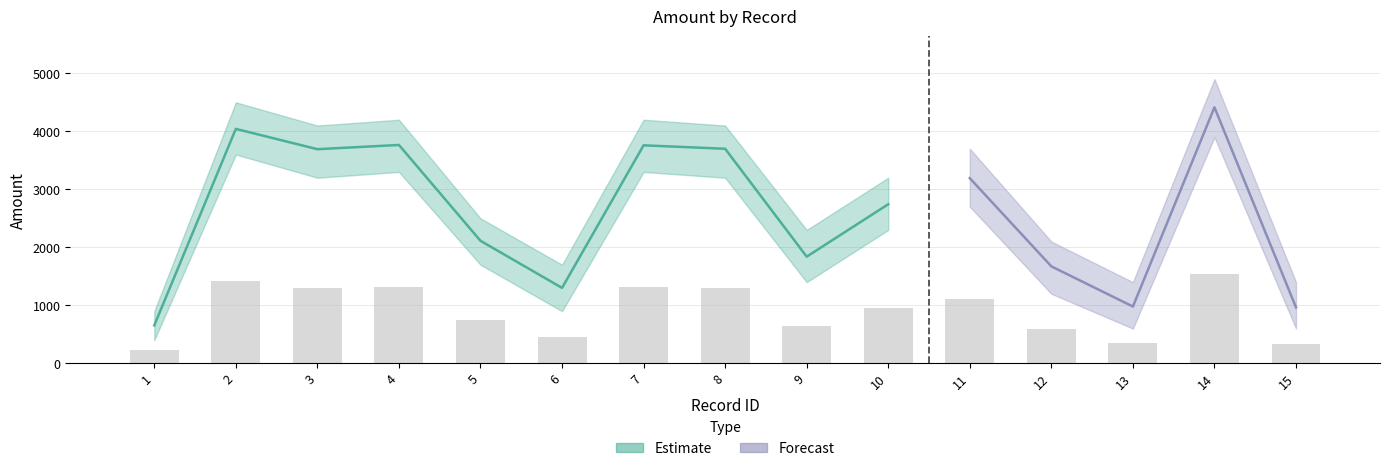

What value does the data have at 11?

1117.4